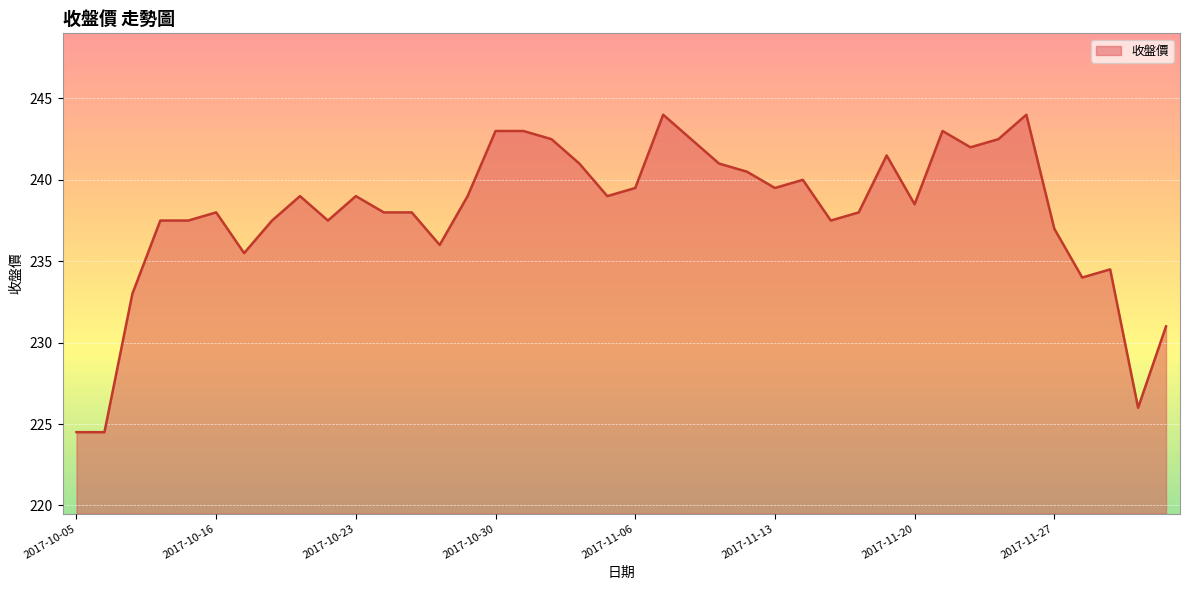

What is the difference between the maximum and minimum values?

19.5